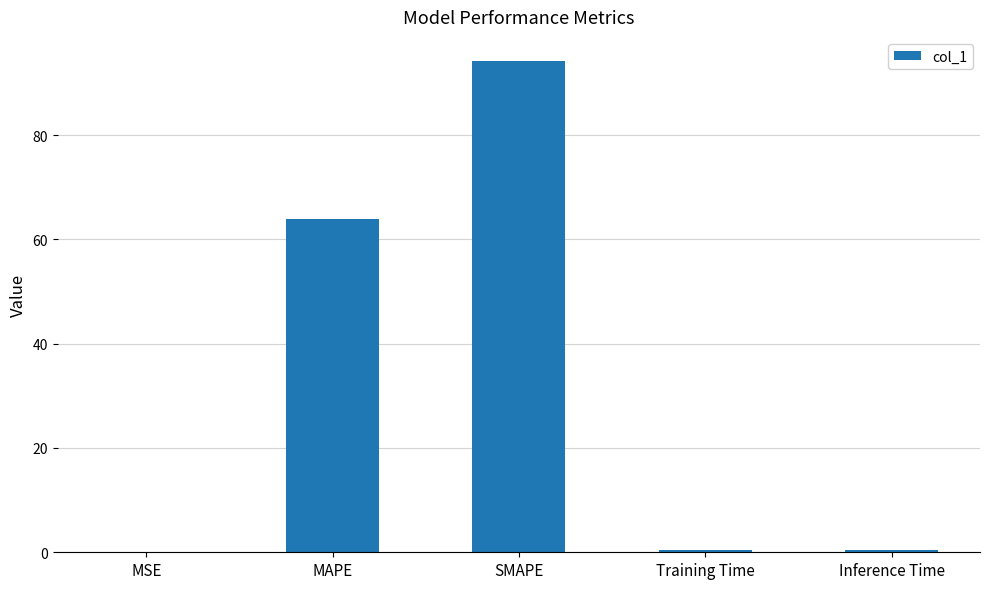

What is the change in value from MAPE to SMAPE?

+30.1